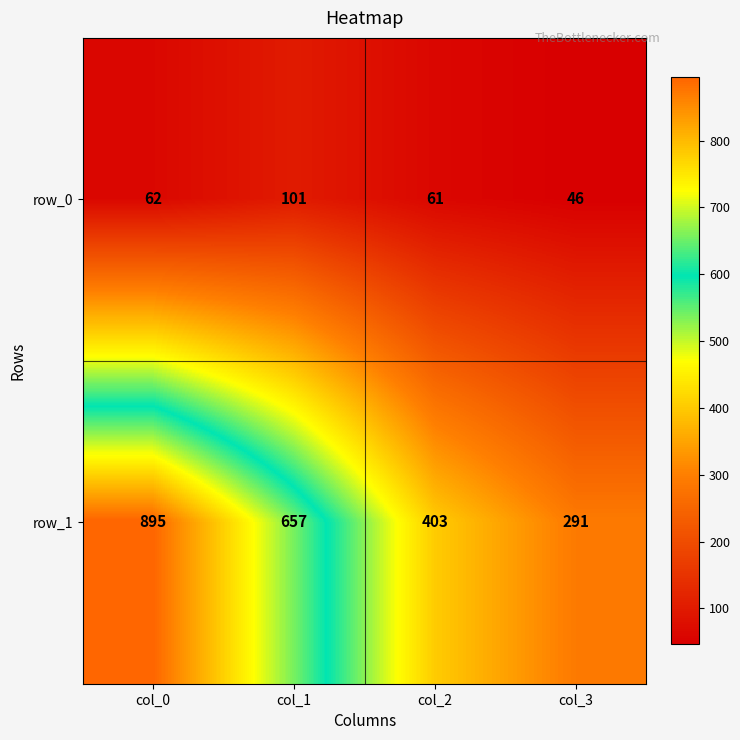

Is the value of row_1 at col_1 greater than the value of row_0 at col_2?

Yes